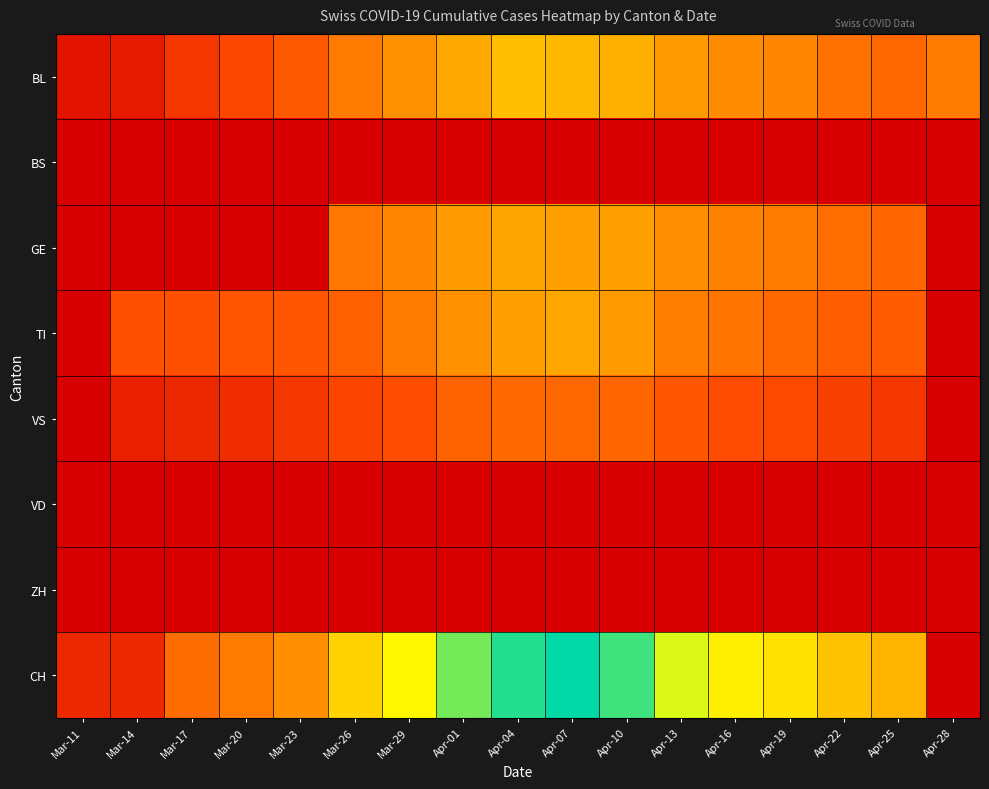

Which series has the largest total across all categories?

CH